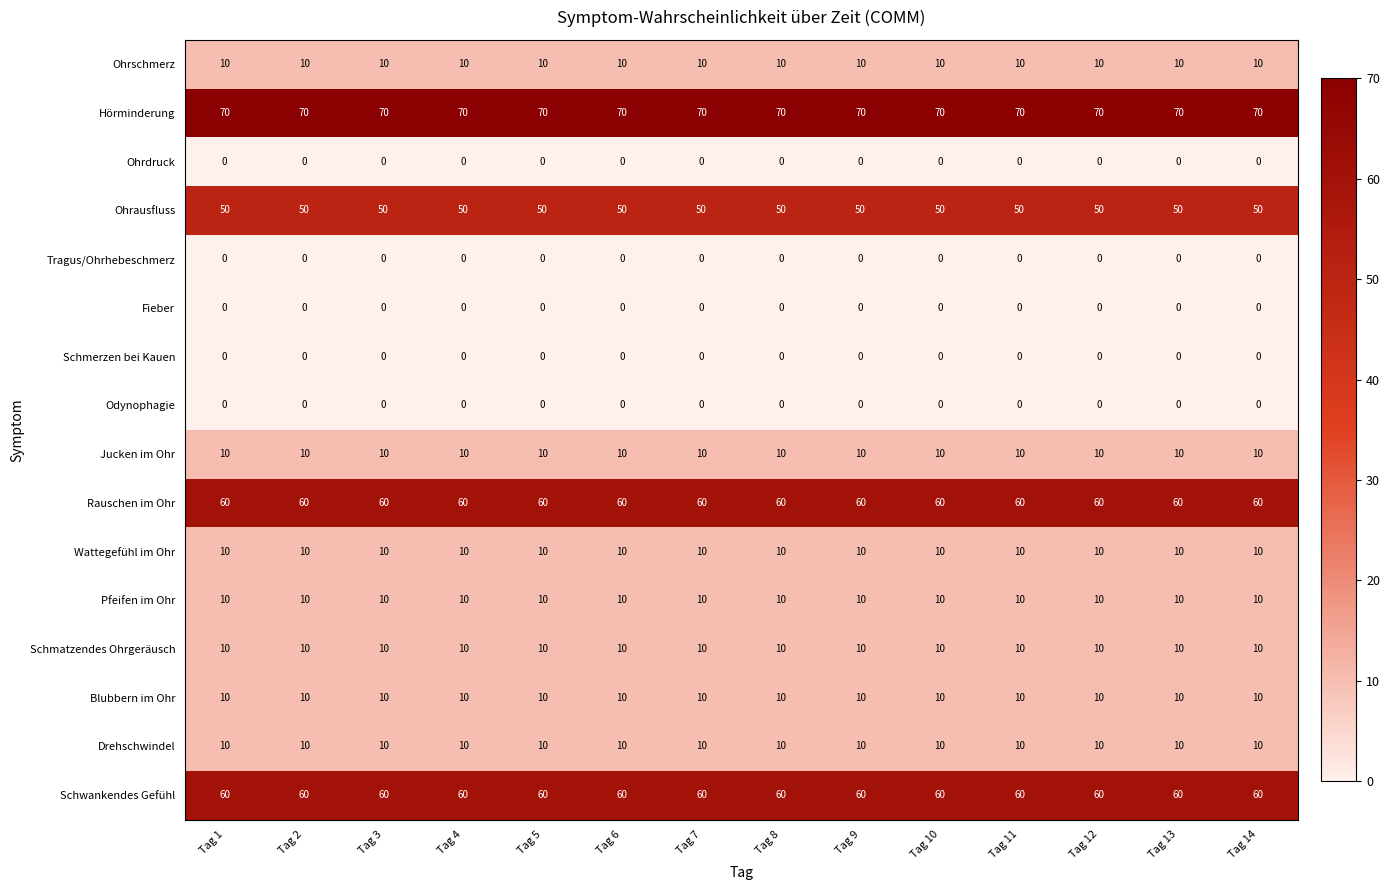

Count the number of data series in this chart.

16